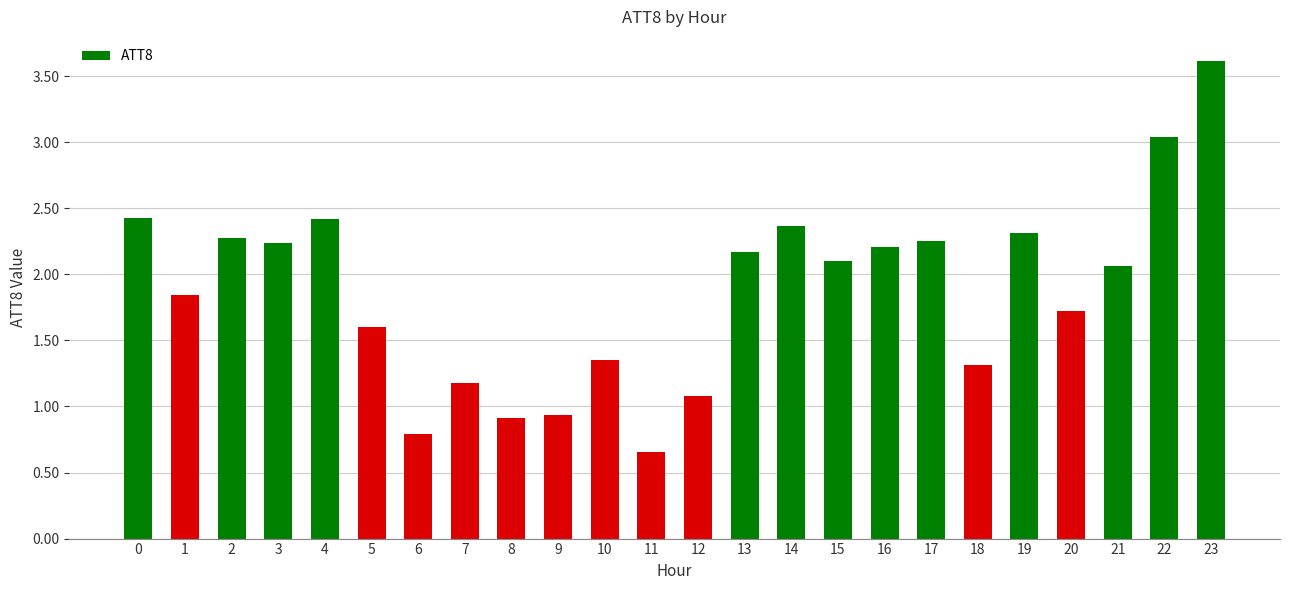

What is the maximum value shown in the chart?

3.6